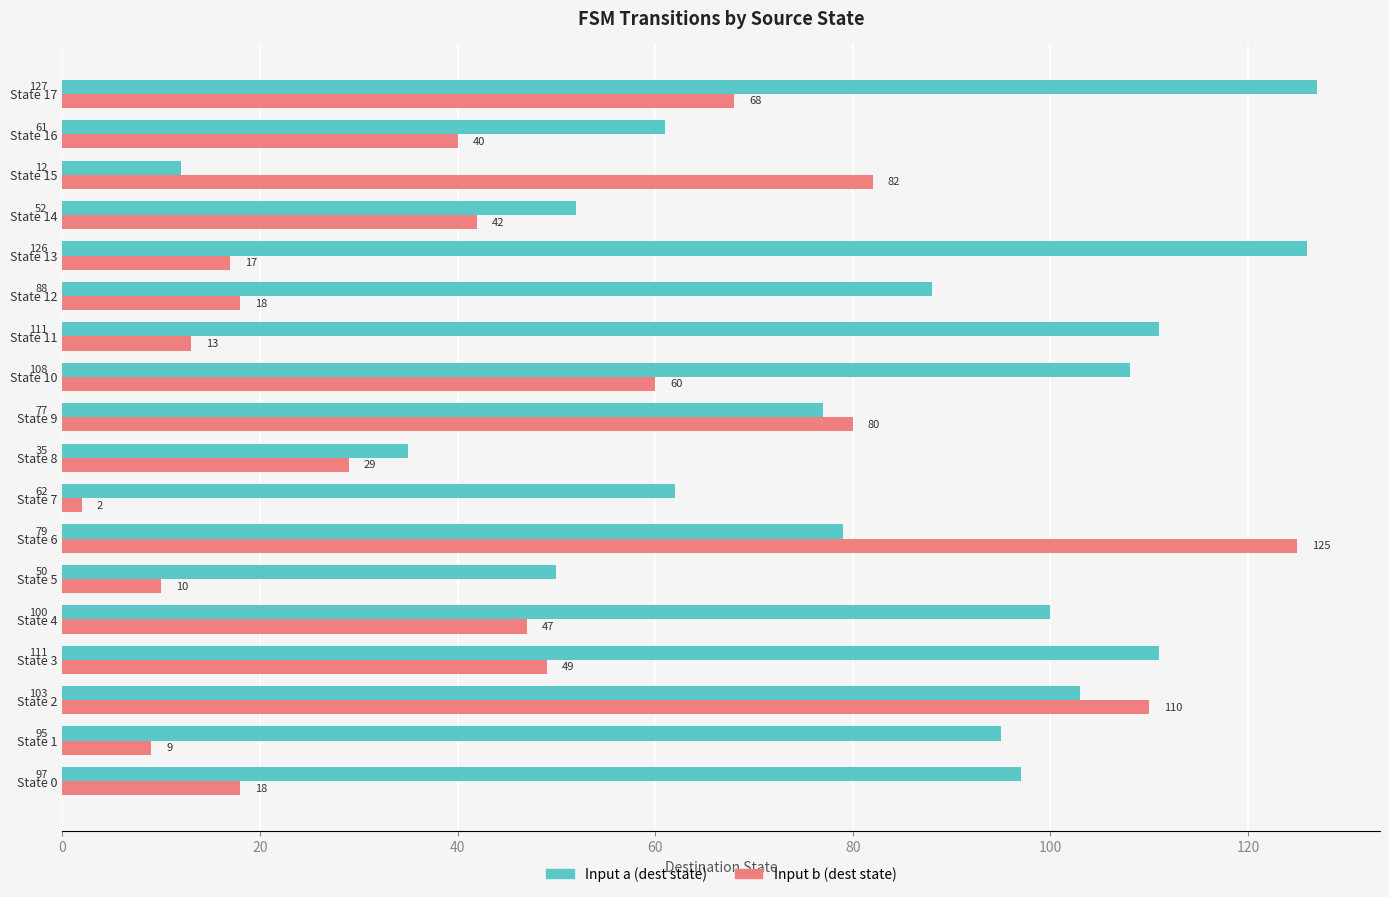

At which label is Input a (dest state) closest to 69?

State 7